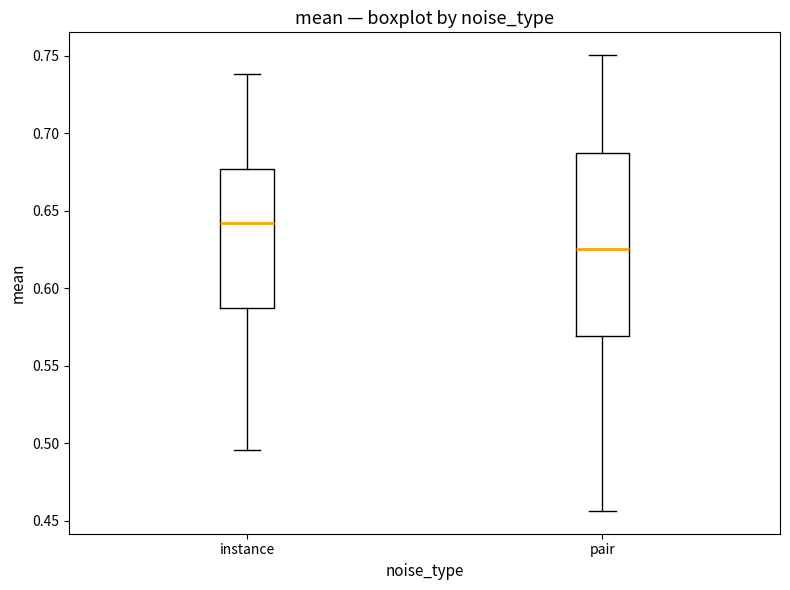

Reading left to right, read every box against the y-axis: the position of its median line, the range the box covers, and the ends of its whiskers. The values are not printed on the chart, so give them approximately, as read against the axis.

instance: median 0.640, box 0.585 to 0.675, whiskers 0.495 to 0.740
pair: median 0.625, box 0.570 to 0.685, whiskers 0.455 to 0.750